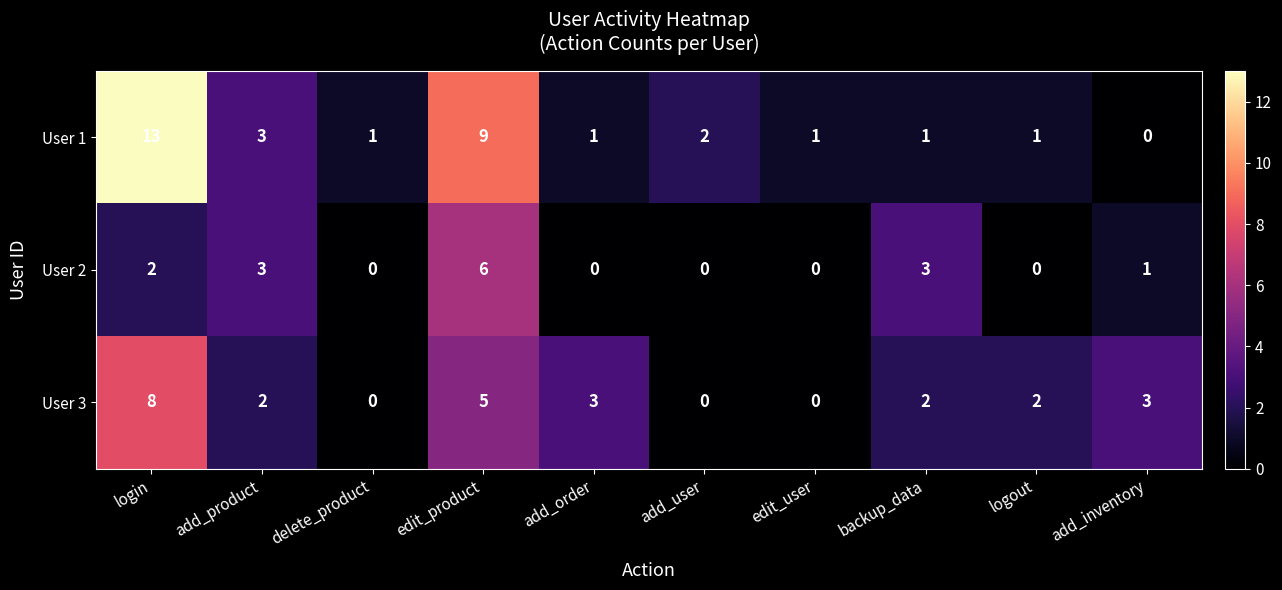

Which series has the largest total across all categories?

User 1